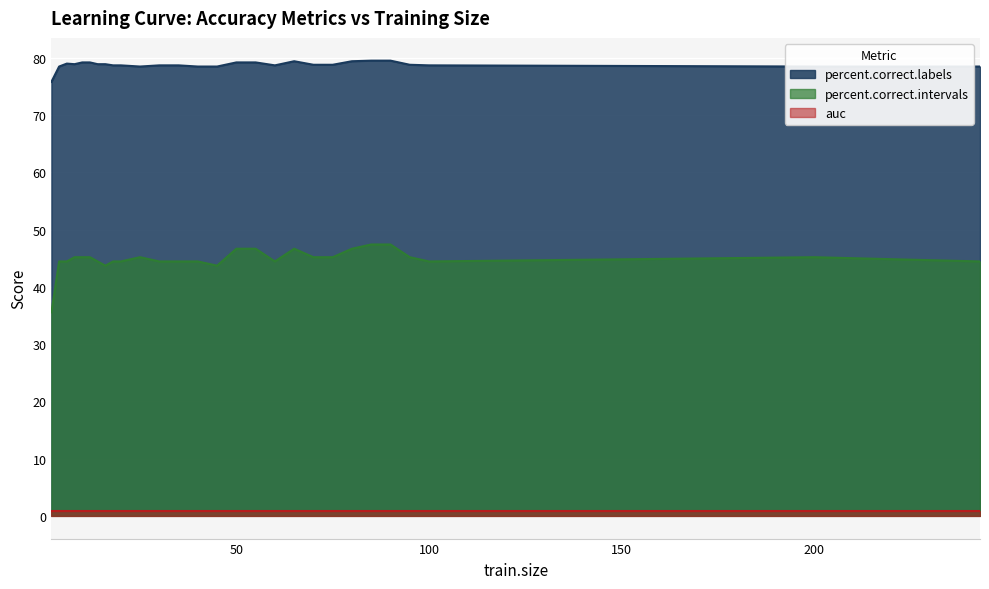

How many values in the percent.correct.labels series exceed 78?

27